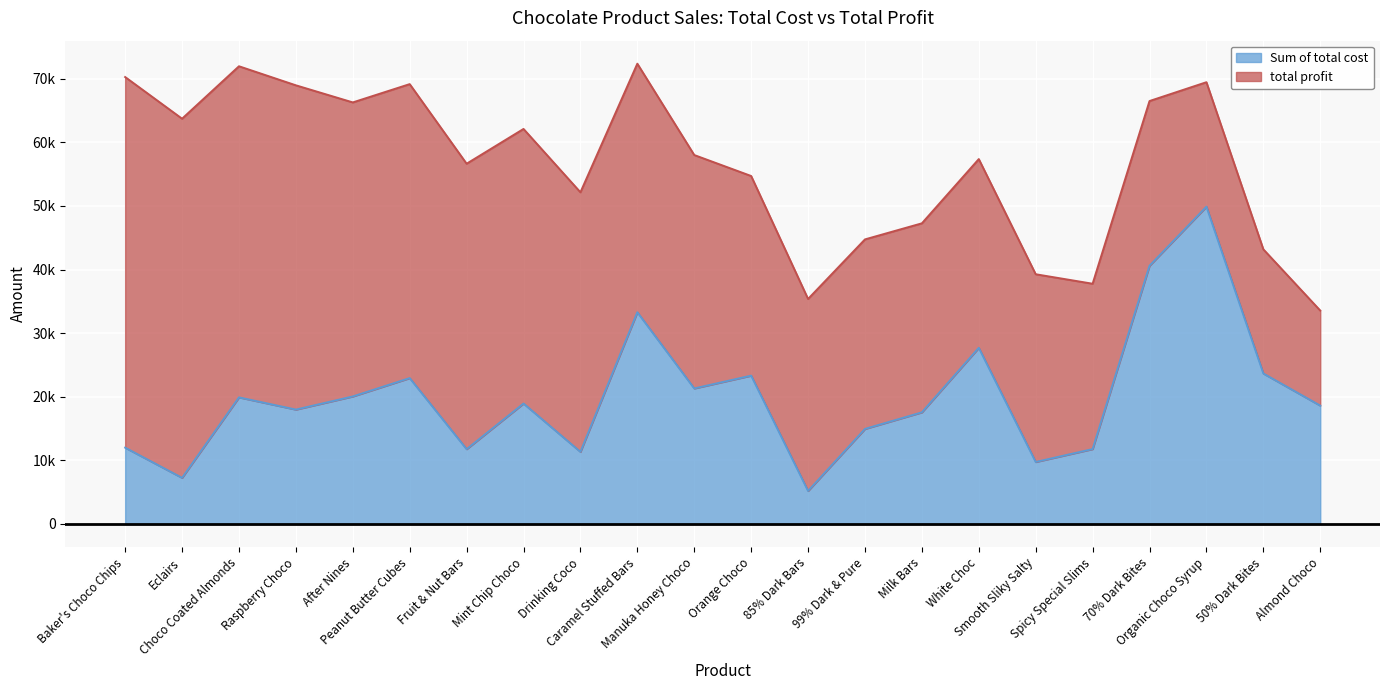

What is the ratio of the value at Drinking Coco to the value at Eclairs?

1.6